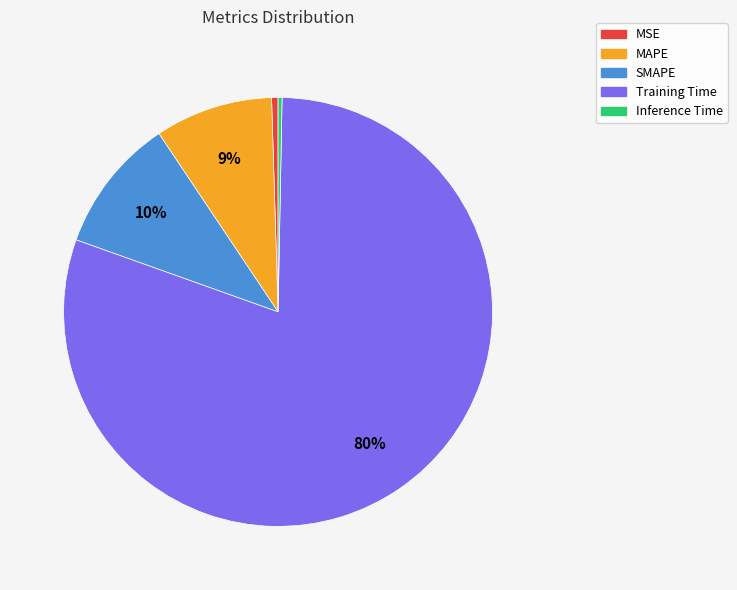

Is the sum of Inference Time and MSE greater than half?

No